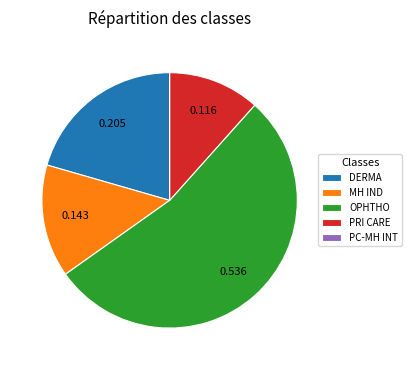

Which slice represents more than half of the pie?

OPHTHO